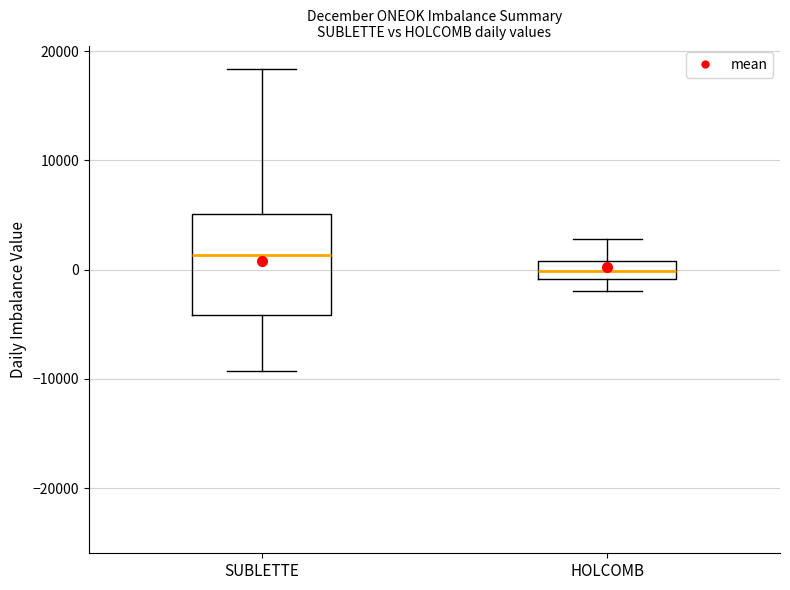

Reading left to right, transcribe this box plot: for each box, give where its median line is, the range the box spans, and where its two whiskers end, as read against the y-axis. The values are not printed on the chart, so give them approximately, as read against the axis.

SUBLETTE: median 1000, box -4000 to 5000, whiskers -9000 to 18000
HOLCOMB: median 0, box -1000 to 1000, whiskers -2000 to 3000